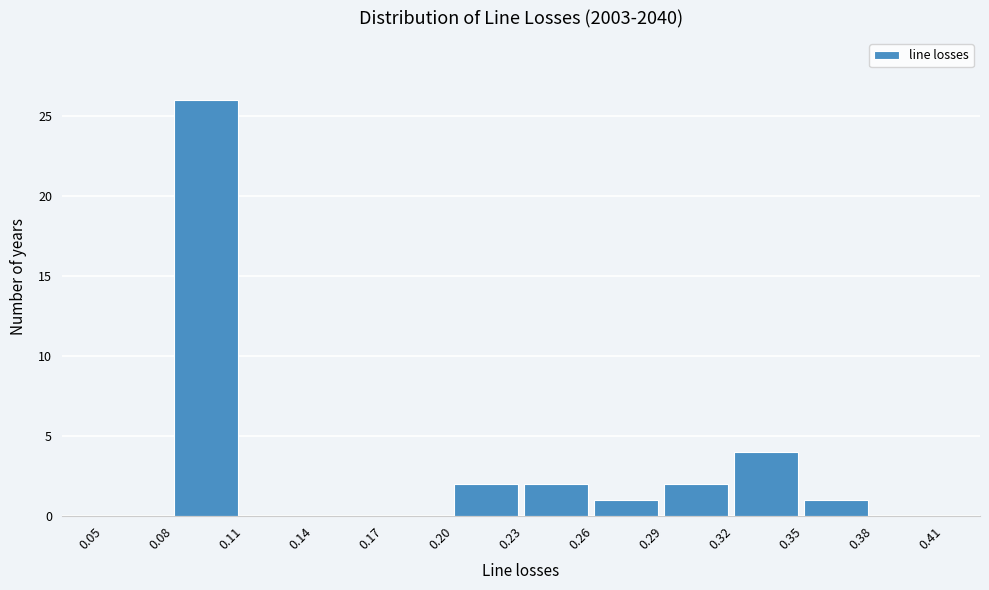

What is the height of the bar covering 0.35 to 0.38 on the x-axis? The values are not printed on the chart, so give them approximately, as read against the axis.

1